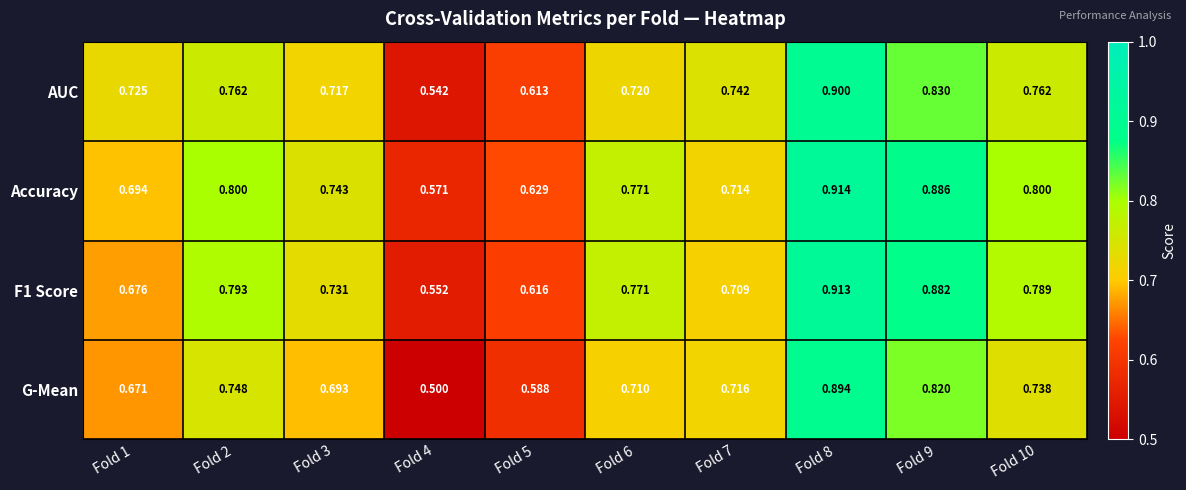

Rank the series at Fold 2 from lowest to highest value.

G-Mean, AUC, F1 Score, Accuracy